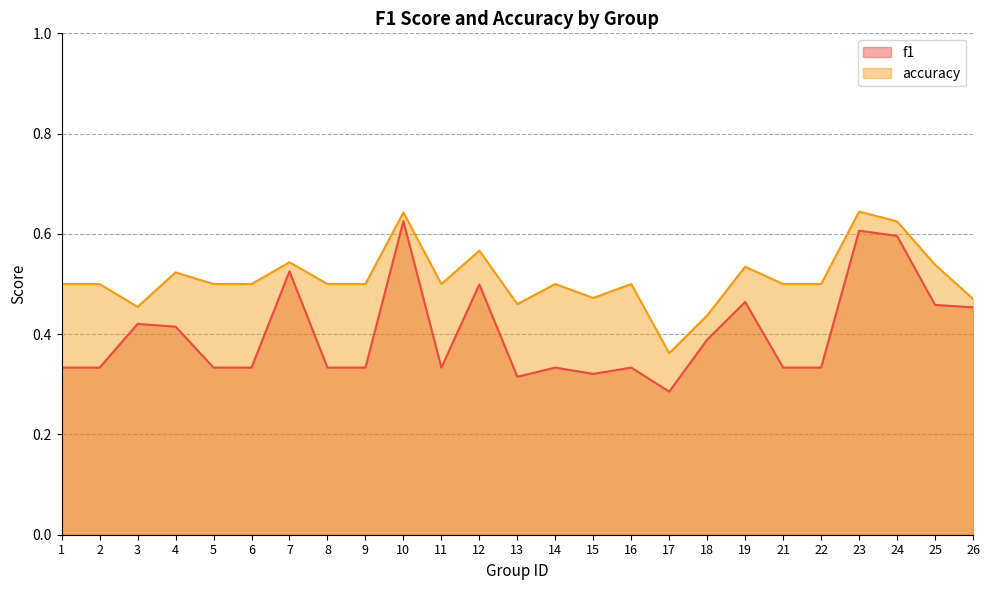

Reading left to right, list all the values displayed in this chart.

f1: 1=0.3	2=0.3	3=0.4	4=0.4	5=0.3	6=0.3	7=0.5	8=0.3	9=0.3	10=0.6	11=0.3	12=0.5	13=0.3	14=0.3	15=0.3	16=0.3	17=0.3	18=0.4	19=0.5	21=0.3	22=0.3	23=0.6	24=0.6	25=0.5	26=0.5
accuracy: 1=0.5	2=0.5	3=0.5	4=0.5	5=0.5	6=0.5	7=0.5	8=0.5	9=0.5	10=0.6	11=0.5	12=0.6	13=0.5	14=0.5	15=0.5	16=0.5	17=0.4	18=0.4	19=0.5	21=0.5	22=0.5	23=0.6	24=0.6	25=0.5	26=0.5